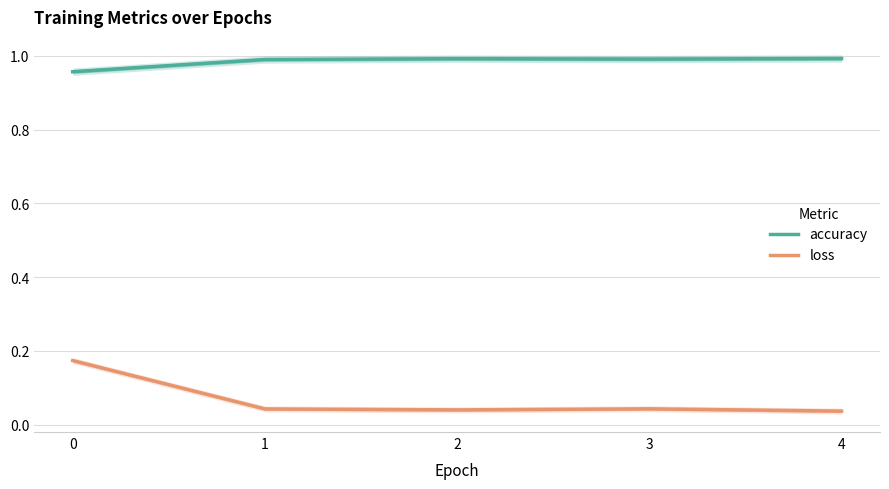

What is the sum of the loss values at 1 and 0?

0.2